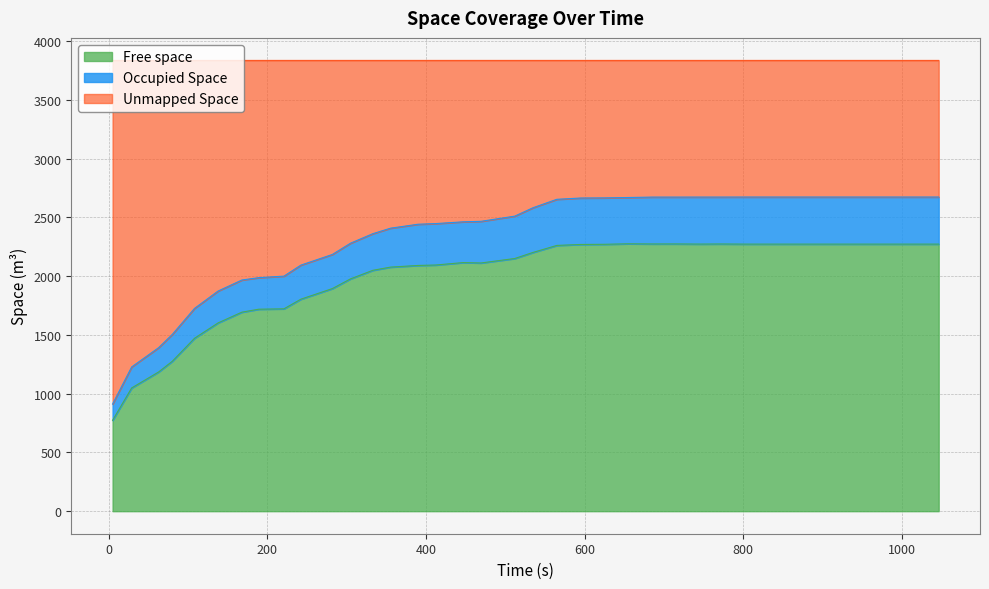

Does the chart have visible grid lines?

Yes